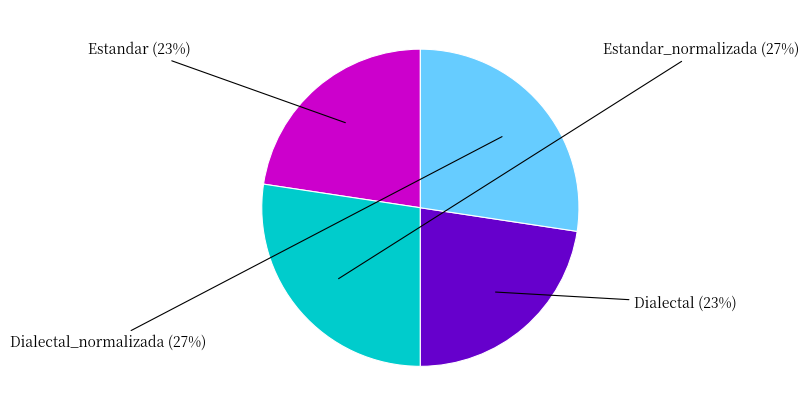

Is it true that Estandar_normalizada is 27% of the pie?

True